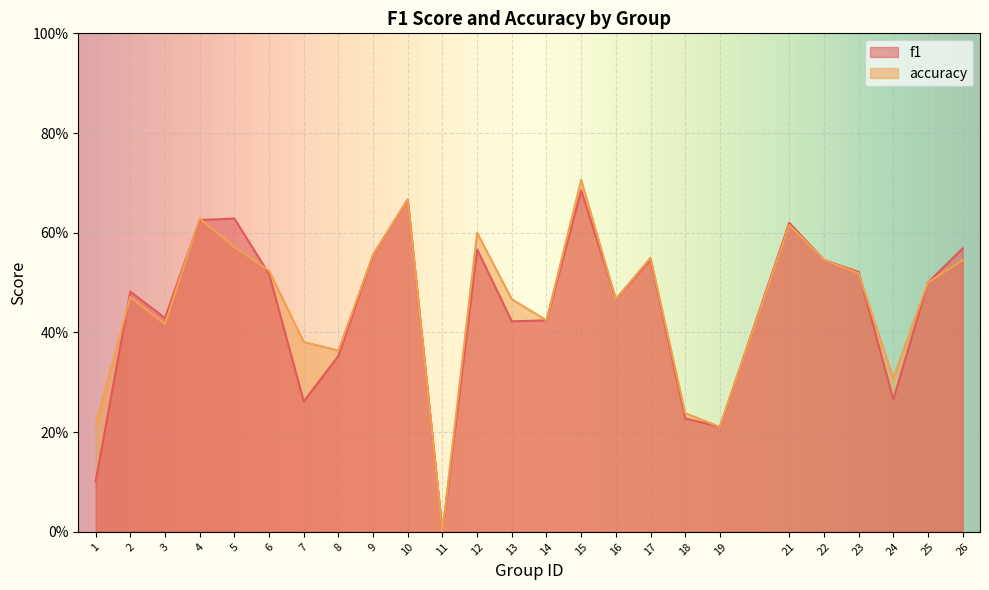

True or false: accuracy has a value of 0.3 at 1.

False